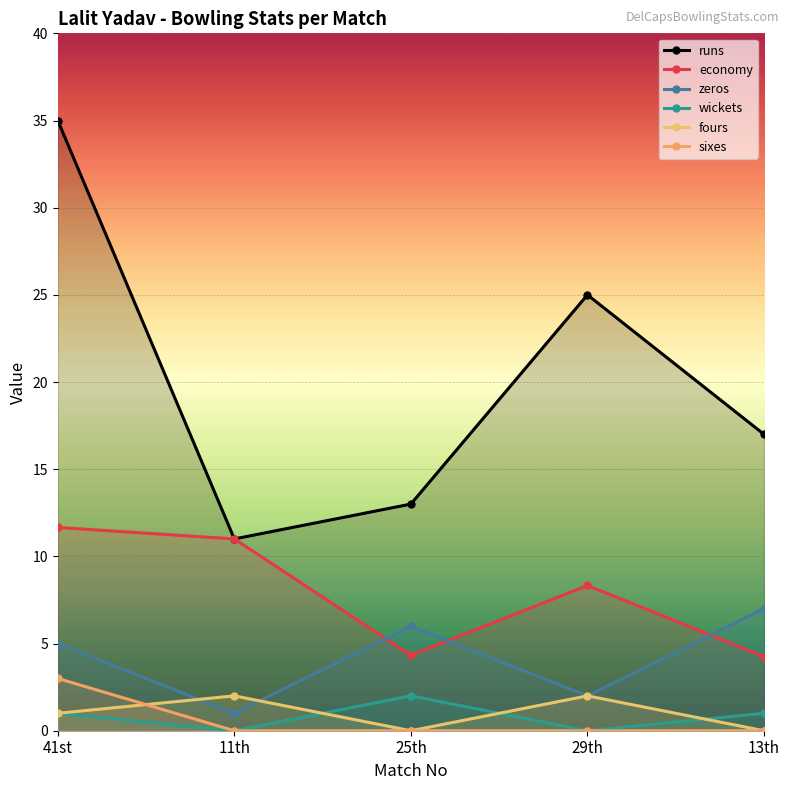

Which series has the largest total across all categories?

runs